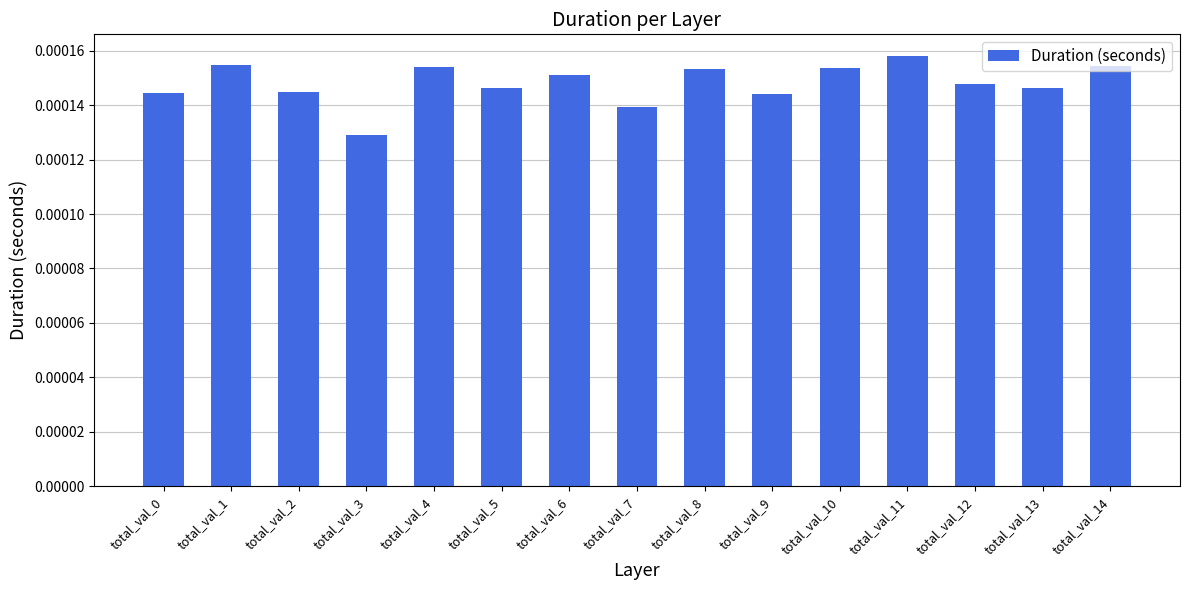

Where is the data nearest to the value 0?

total_val_3